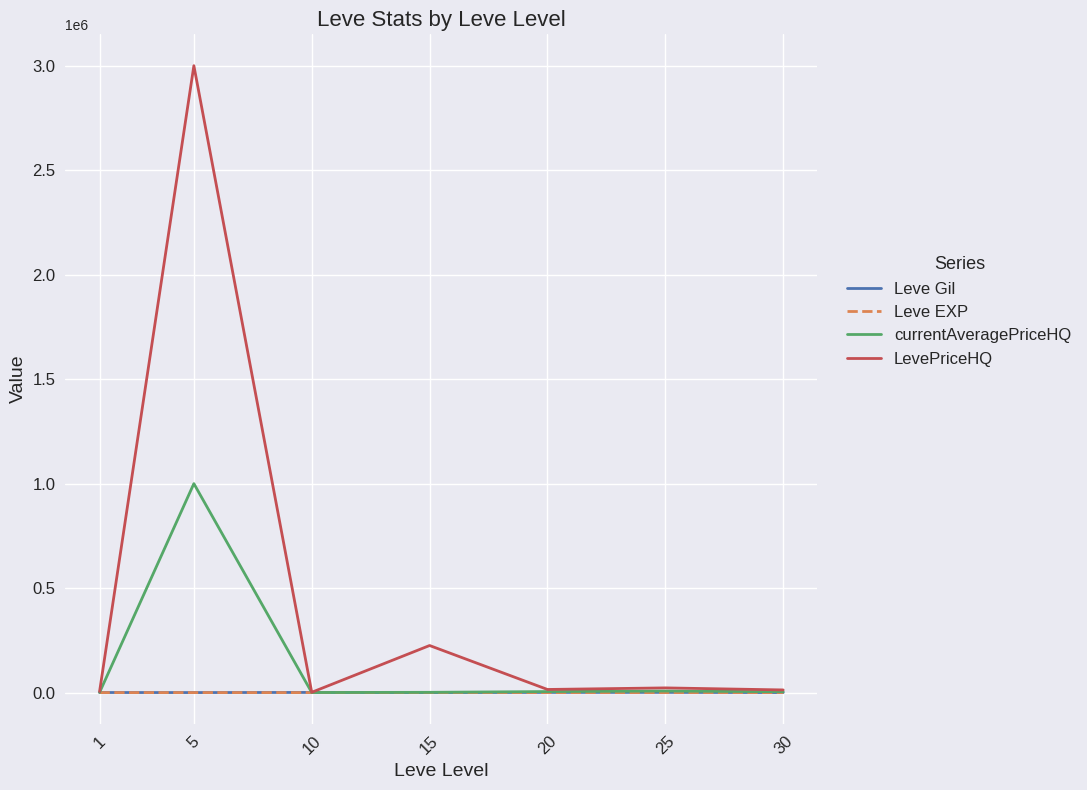

Which series has the widest spread of values?

LevePriceHQ